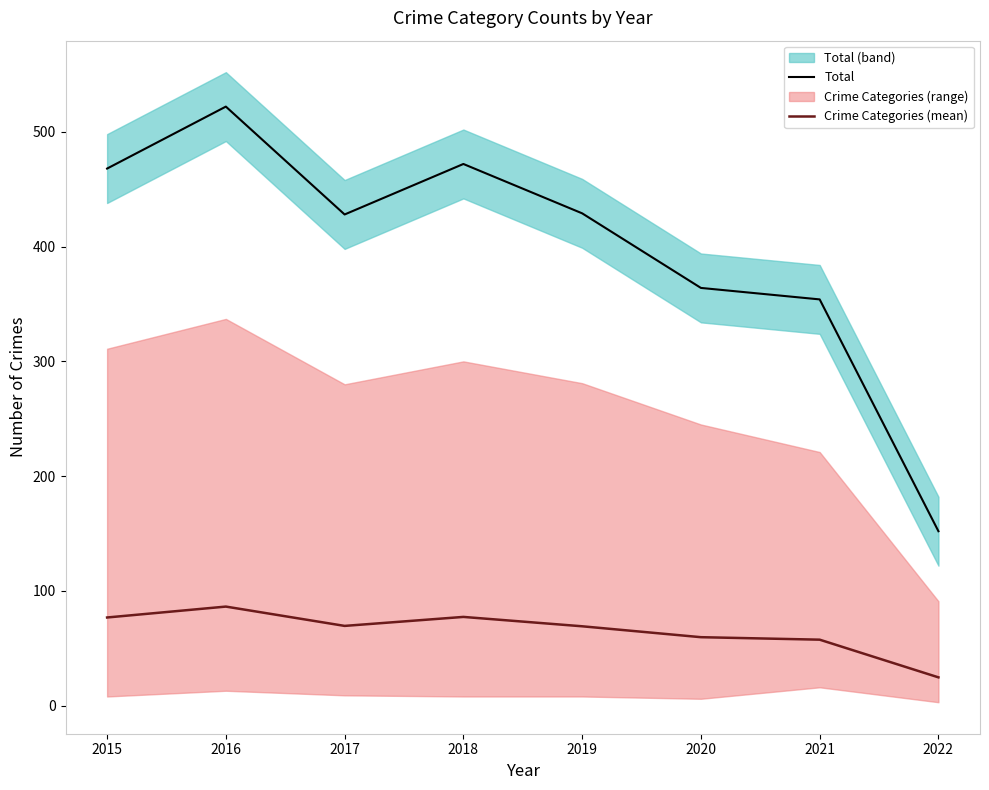

At which label does Crime Categories (mean) reach its minimum?

2022